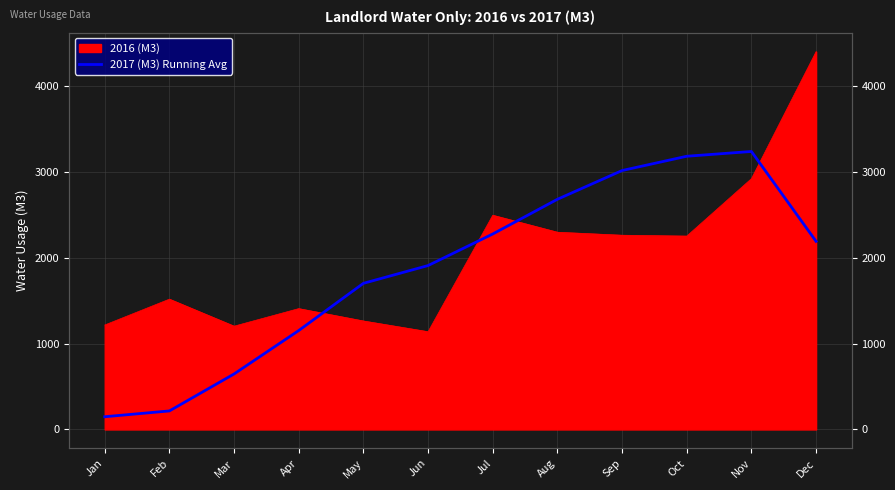

True or false: the data has more than 0 interior local peaks.

True